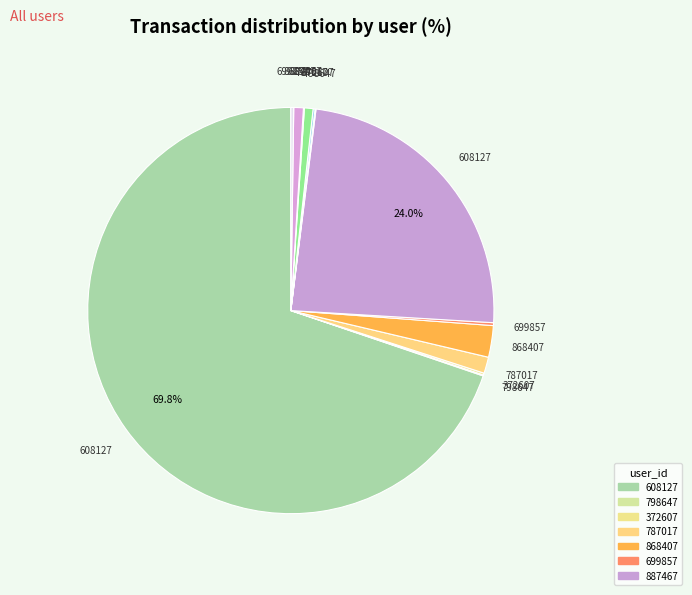

To the nearest percent, what is the difference between the largest and smallest slice percentages?

70%